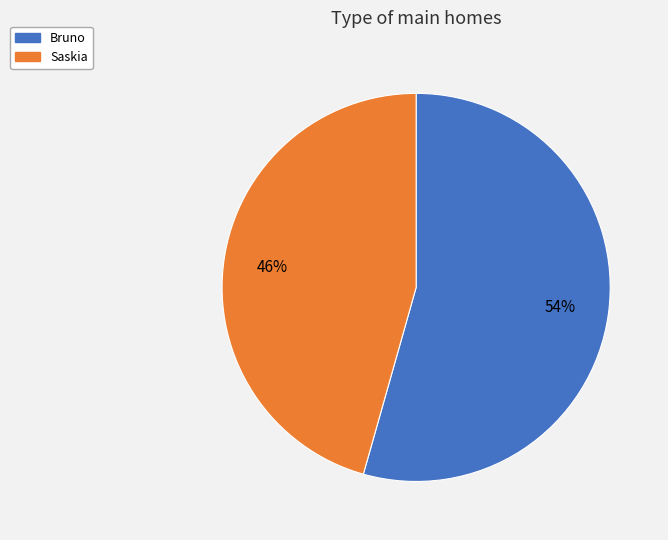

The Bruno slice represents 47% of the pie. True or false?

False